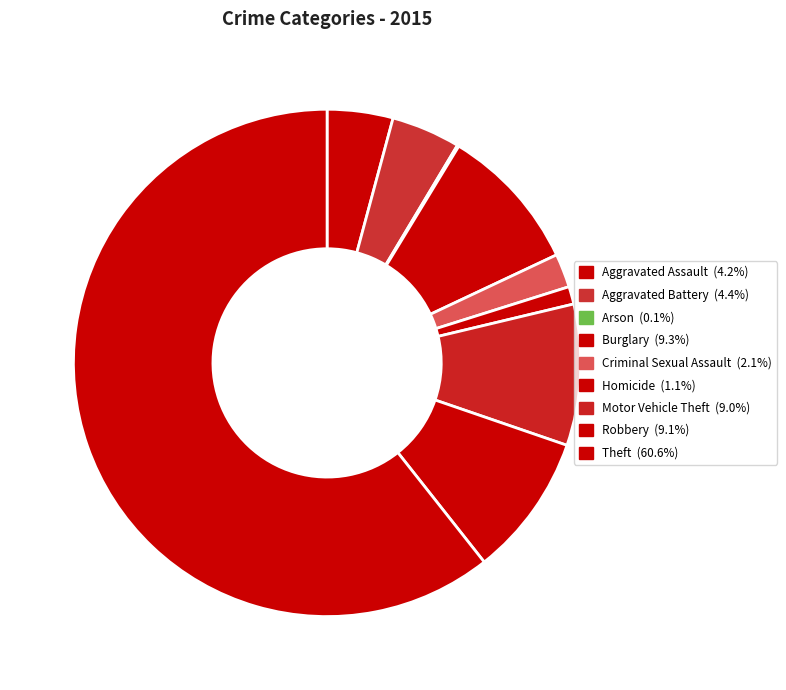

Is it true that Theft is 51% of the pie?

False